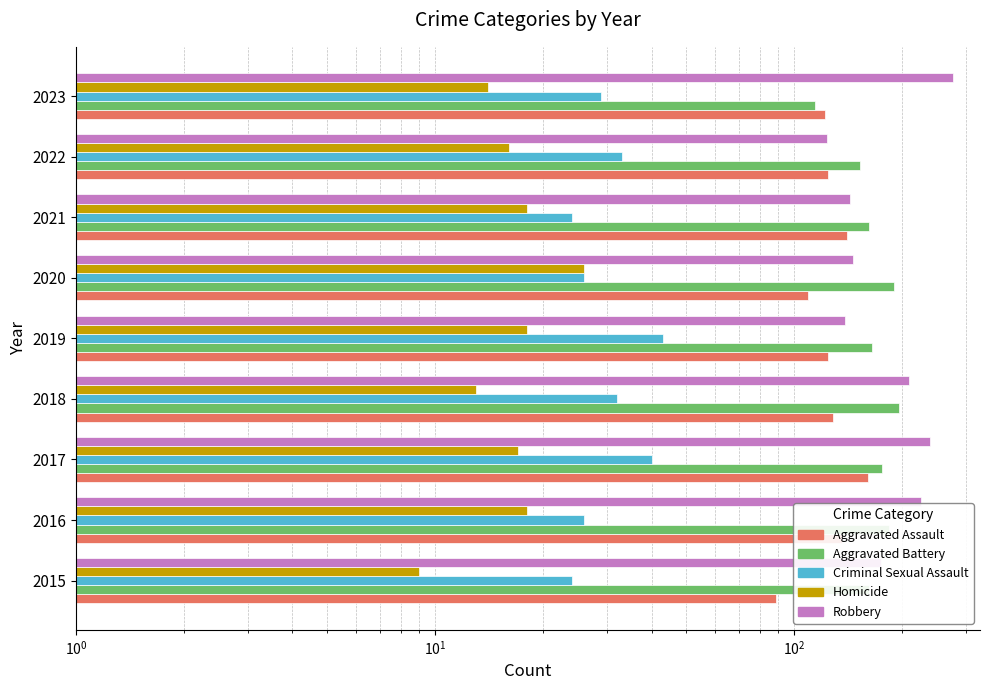

What is the value of the Robbery bar at the 1st from the left?

174